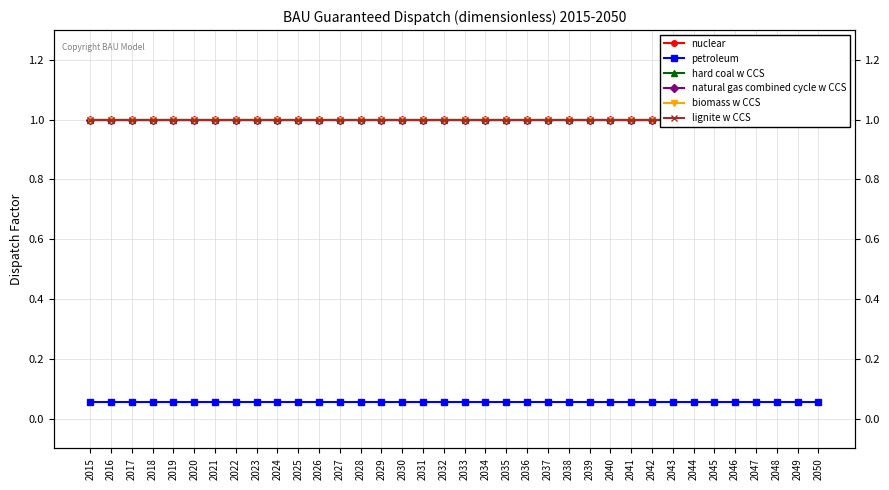

What is the maximum value shown in the chart?

1.0